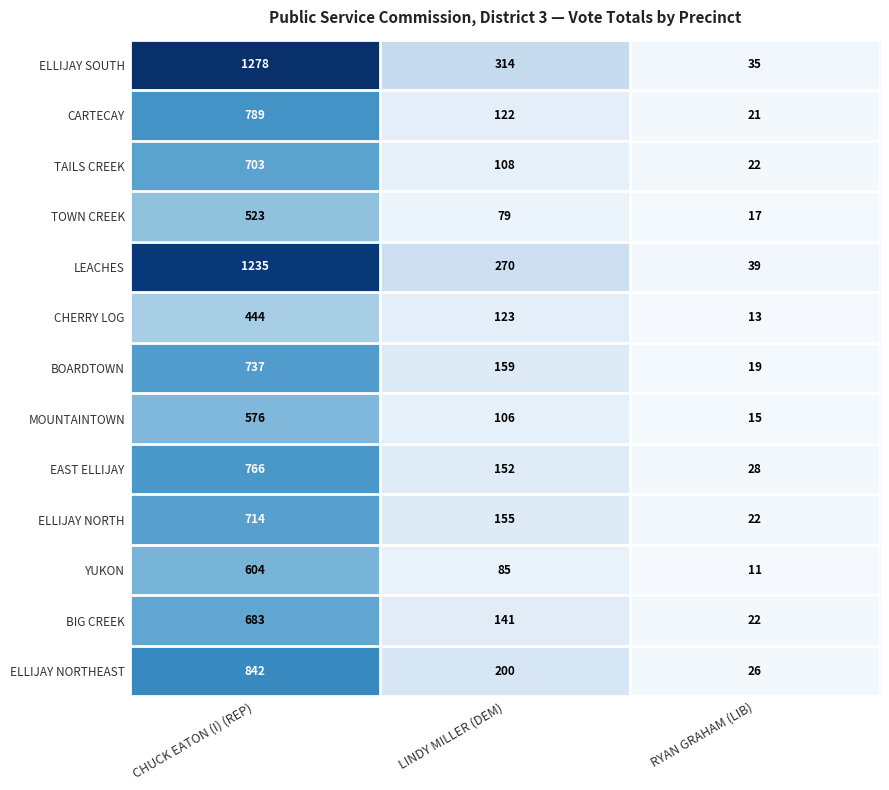

Which series has the largest range (max minus min)?

ELLIJAY SOUTH